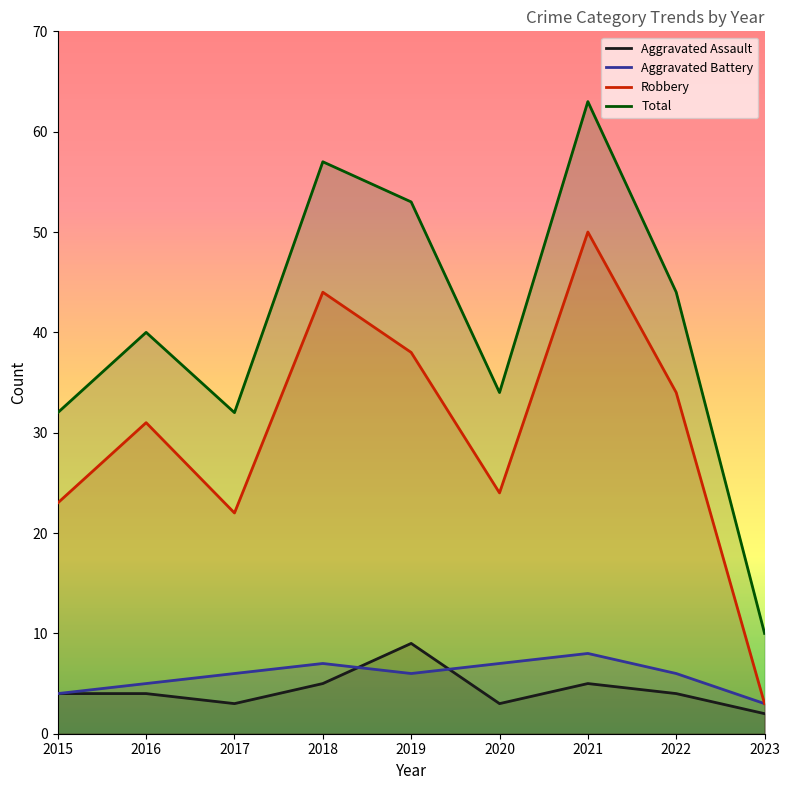

Where does the Aggravated Assault series first go above 4?

2018